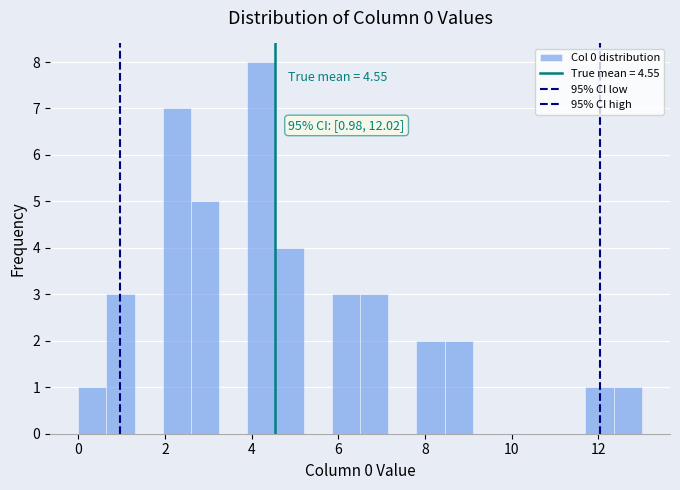

Around what value on the x-axis is the tallest bar? Give the approximate position of its centre, as read against the axis.

4.2